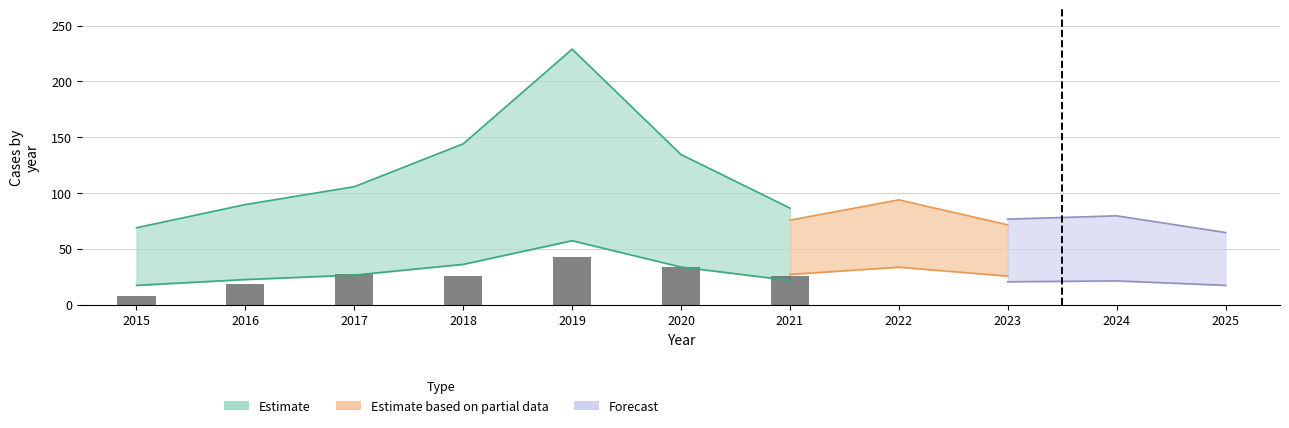

Approximately how many times larger is the value at 2015 compared to 2017?

0.3